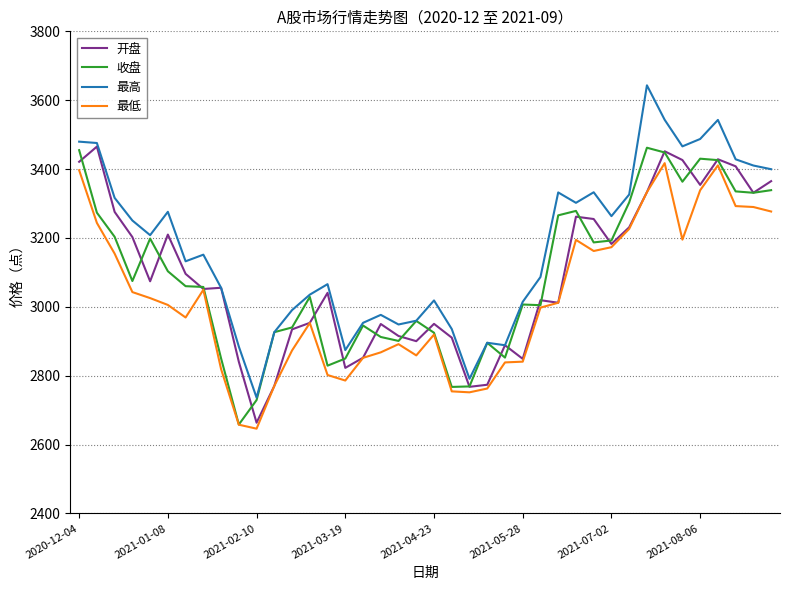

Which series has the largest total across all categories?

最高